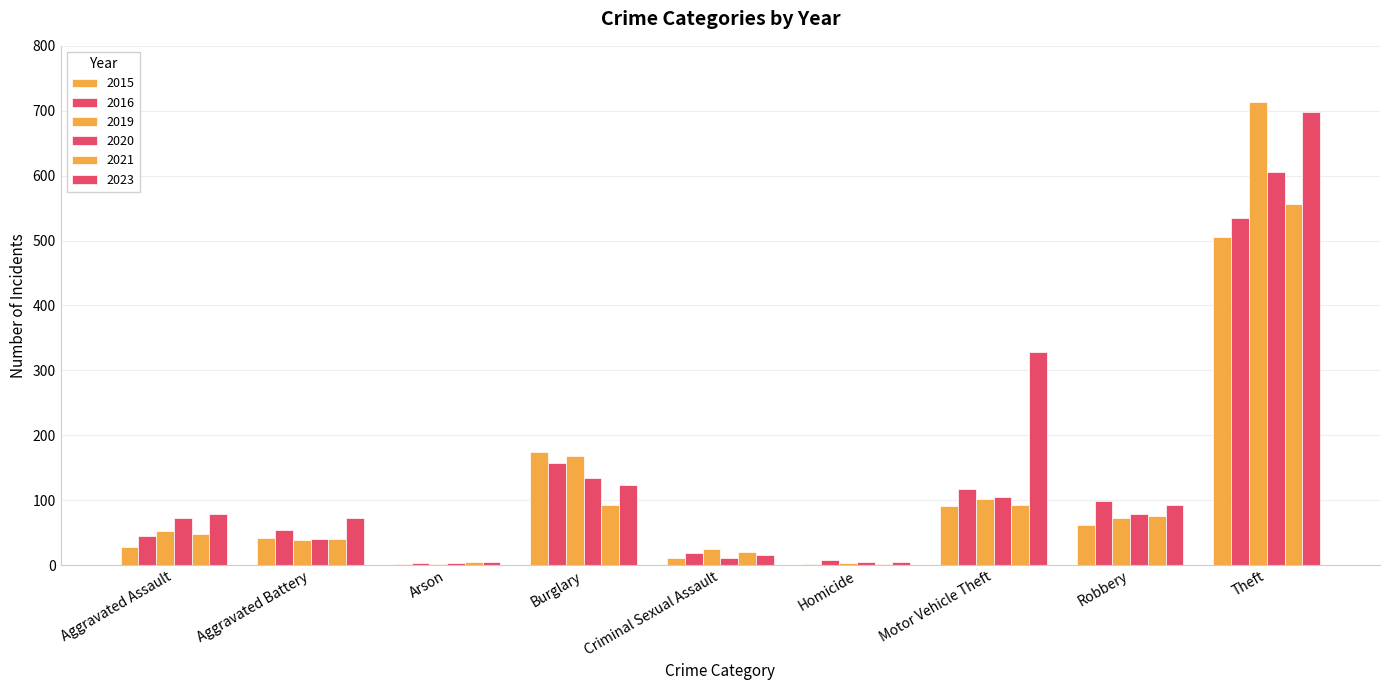

Count the number of categories in the chart.

9